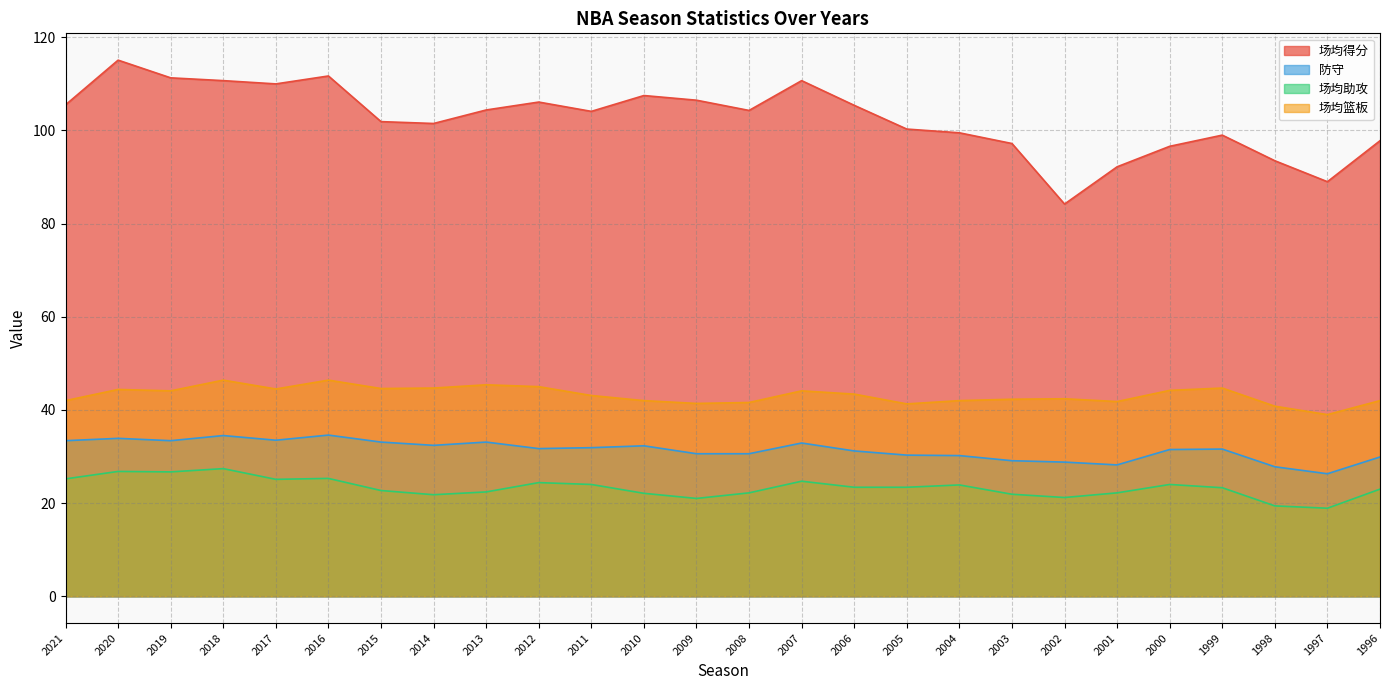

List the labels in order of 场均篮板 value, smallest first.

1997, 1998, 2005, 2009, 2008, 2001, 2021, 2010, 2004, 1996, 2003, 2002, 2011, 2006, 2019, 2007, 2000, 2020, 2017, 2015, 2014, 1999, 2012, 2013, 2018, 2016